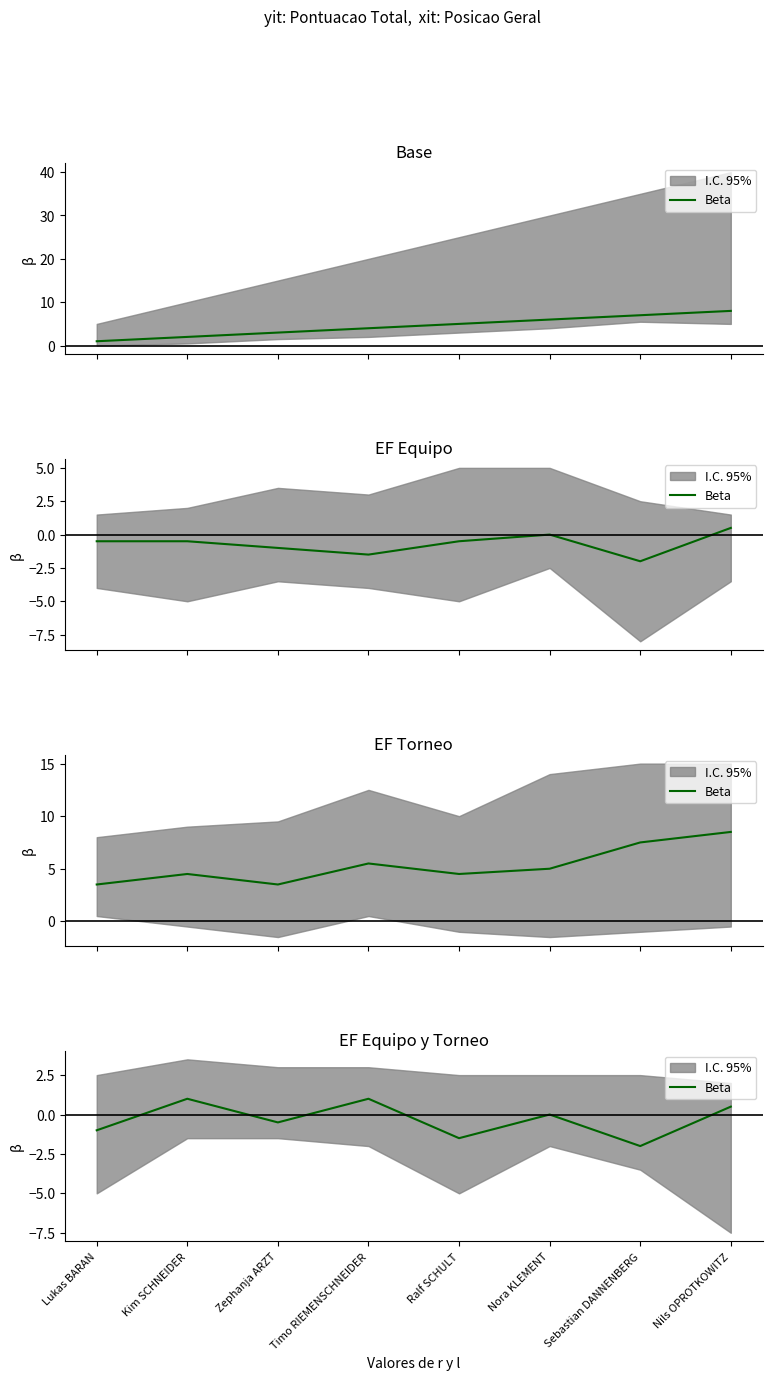

Where does the data first go above 0?

Kim SCHNEIDER